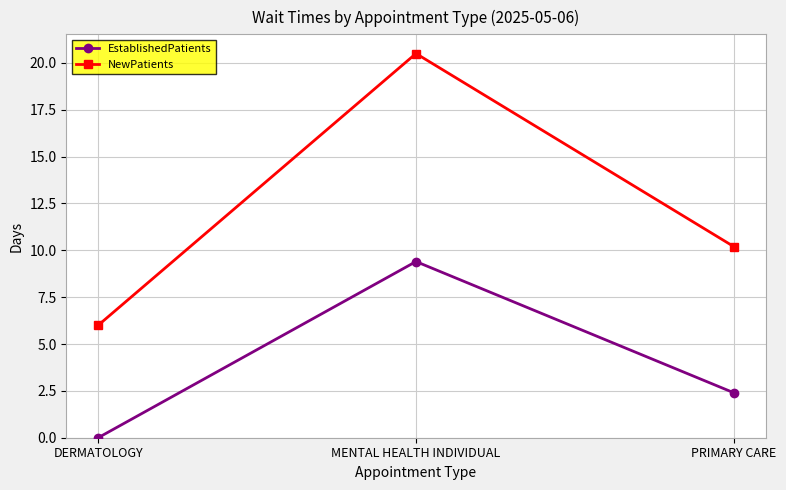

Rank the series by their average value, from lowest to highest.

EstablishedPatients, NewPatients